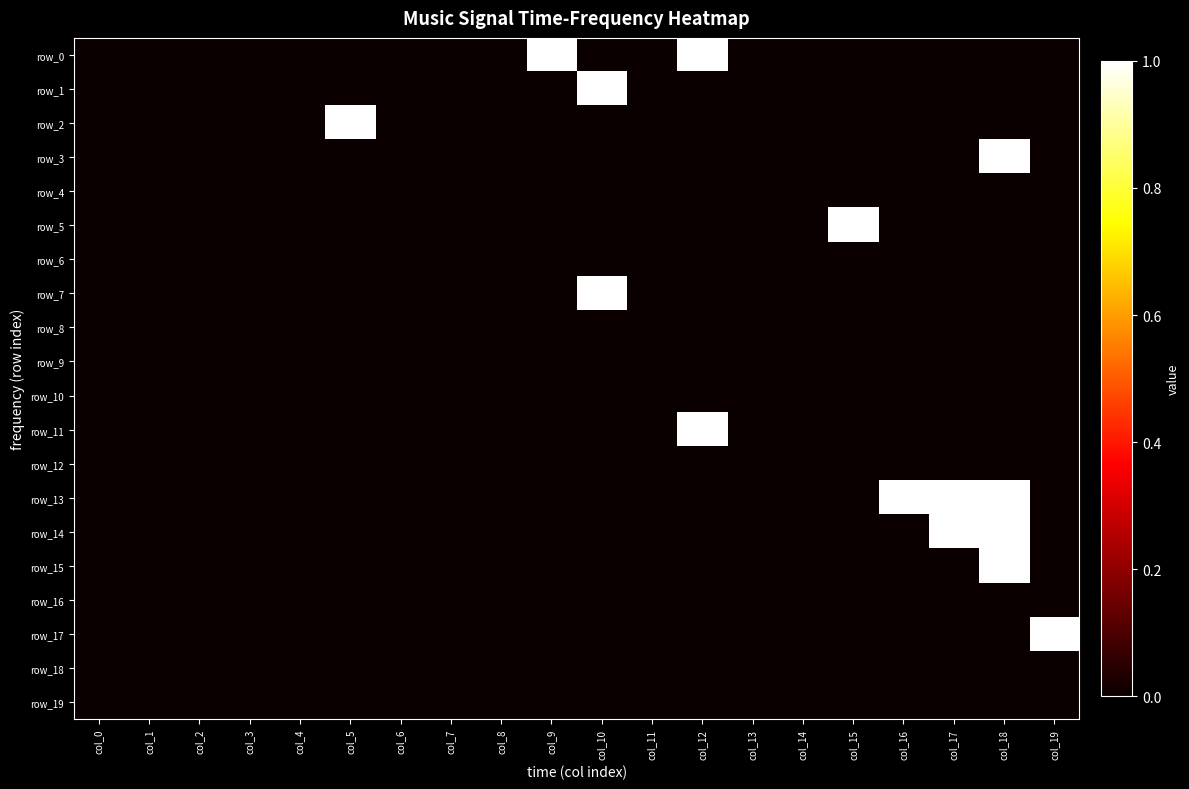

Reading left to right, transcribe all the data shown in this chart.

row_0: 0	0	0	0	0	0	0	0	0	1	0	0	1	0	0	0	0	0	0	0
row_1: 0	0	0	0	0	0	0	0	0	0	1	0	0	0	0	0	0	0	0	0
row_2: 0	0	0	0	0	1	0	0	0	0	0	0	0	0	0	0	0	0	0	0
row_3: 0	0	0	0	0	0	0	0	0	0	0	0	0	0	0	0	0	0	1	0
row_4: 0	0	0	0	0	0	0	0	0	0	0	0	0	0	0	0	0	0	0	0
row_5: 0	0	0	0	0	0	0	0	0	0	0	0	0	0	0	1	0	0	0	0
row_6: 0	0	0	0	0	0	0	0	0	0	0	0	0	0	0	0	0	0	0	0
row_7: 0	0	0	0	0	0	0	0	0	0	1	0	0	0	0	0	0	0	0	0
row_8: 0	0	0	0	0	0	0	0	0	0	0	0	0	0	0	0	0	0	0	0
row_9: 0	0	0	0	0	0	0	0	0	0	0	0	0	0	0	0	0	0	0	0
row_10: 0	0	0	0	0	0	0	0	0	0	0	0	0	0	0	0	0	0	0	0
row_11: 0	0	0	0	0	0	0	0	0	0	0	0	1	0	0	0	0	0	0	0
row_12: 0	0	0	0	0	0	0	0	0	0	0	0	0	0	0	0	0	0	0	0
row_13: 0	0	0	0	0	0	0	0	0	0	0	0	0	0	0	0	1	1	1	0
row_14: 0	0	0	0	0	0	0	0	0	0	0	0	0	0	0	0	0	1	1	0
row_15: 0	0	0	0	0	0	0	0	0	0	0	0	0	0	0	0	0	0	1	0
row_16: 0	0	0	0	0	0	0	0	0	0	0	0	0	0	0	0	0	0	0	0
row_17: 0	0	0	0	0	0	0	0	0	0	0	0	0	0	0	0	0	0	0	1
row_18: 0	0	0	0	0	0	0	0	0	0	0	0	0	0	0	0	0	0	0	0
row_19: 0	0	0	0	0	0	0	0	0	0	0	0	0	0	0	0	0	0	0	0